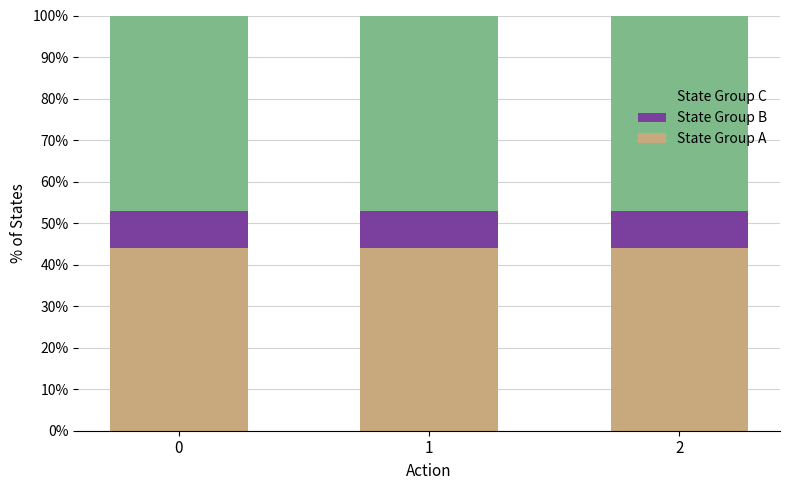

How many distinct data groups are displayed?

3